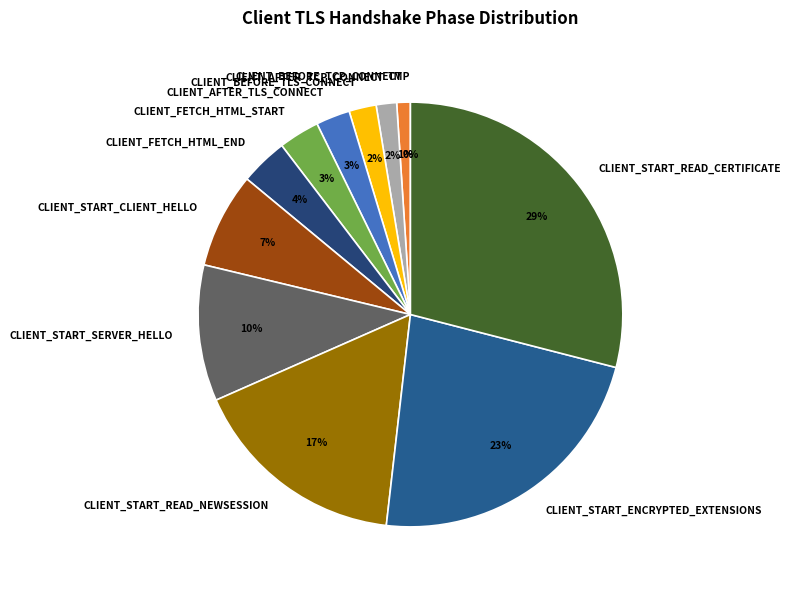

Is there any slice that represents more than half of the pie?

No